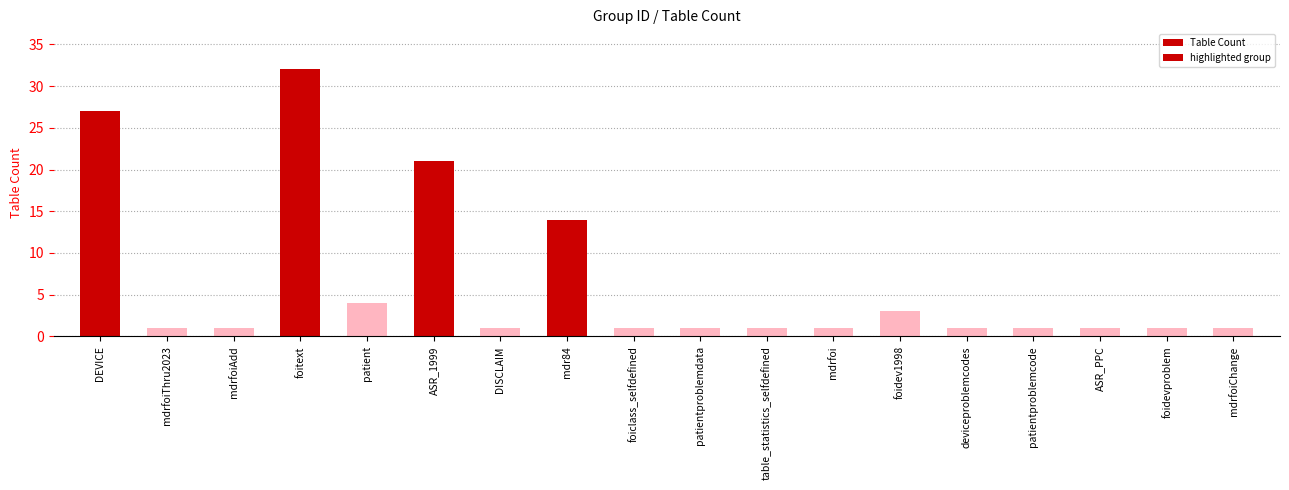

What is the minimum value shown in the chart?

1